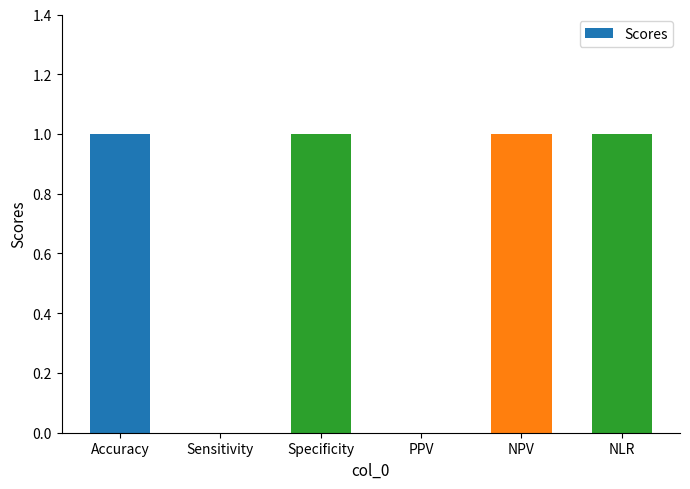

What is the approximate value at NLR?

1